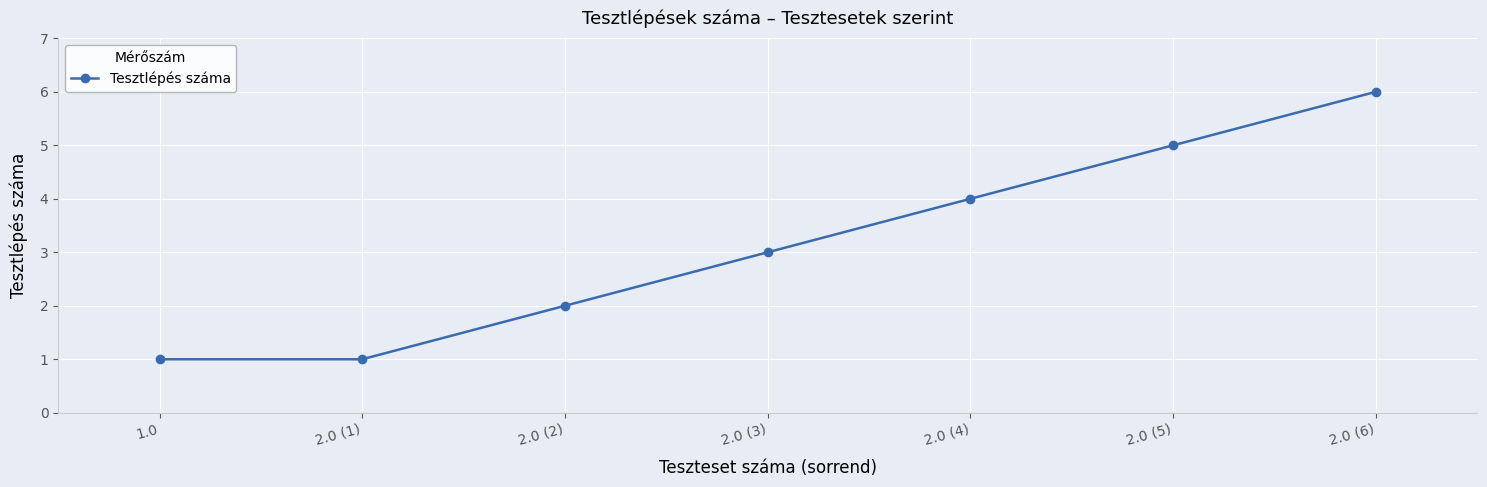

What is the label of the 4th point from the right?

2.0 (3)